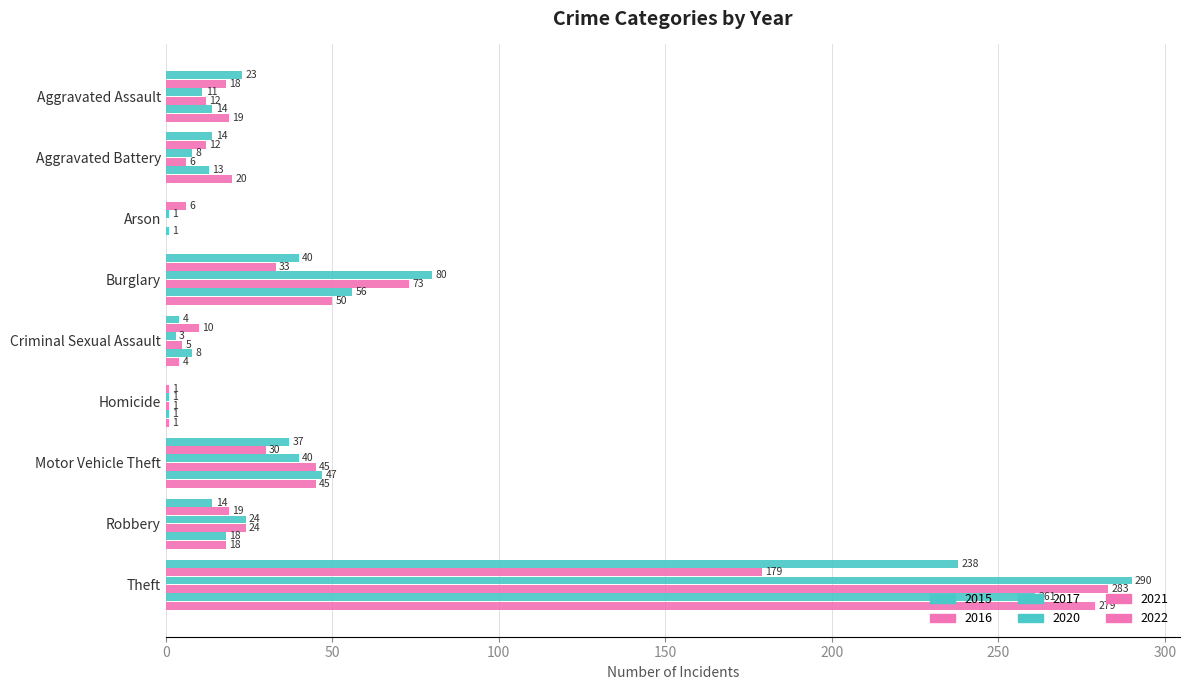

How many categories are shown in the chart?

9